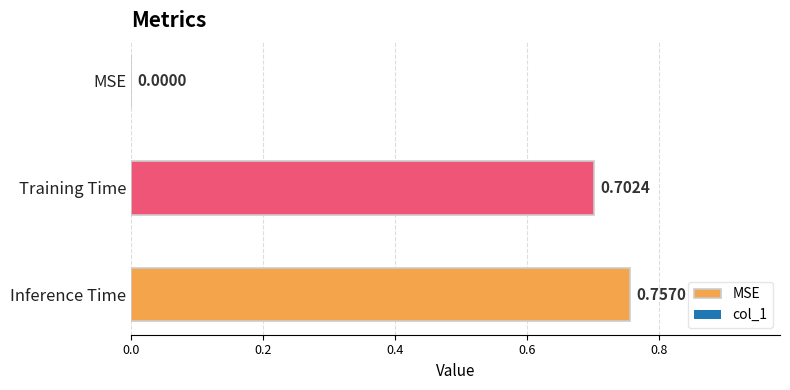

What position from the right is Training Time?

2